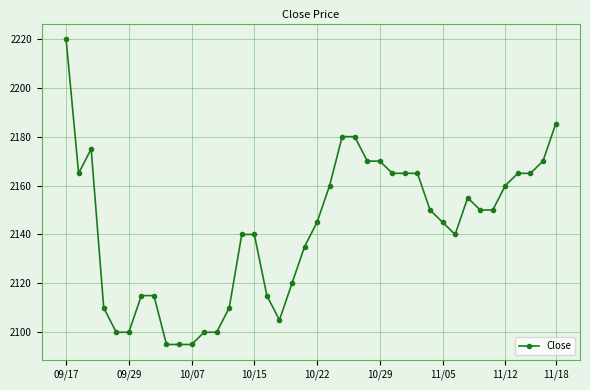

What is the sum of all values?

85685